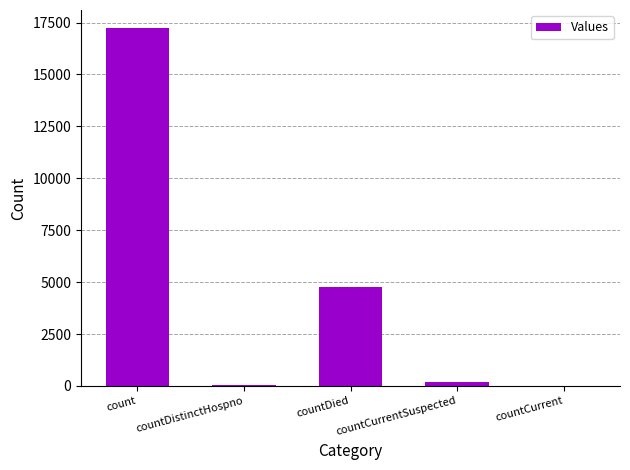

Which label corresponds to the largest value in the chart?

count